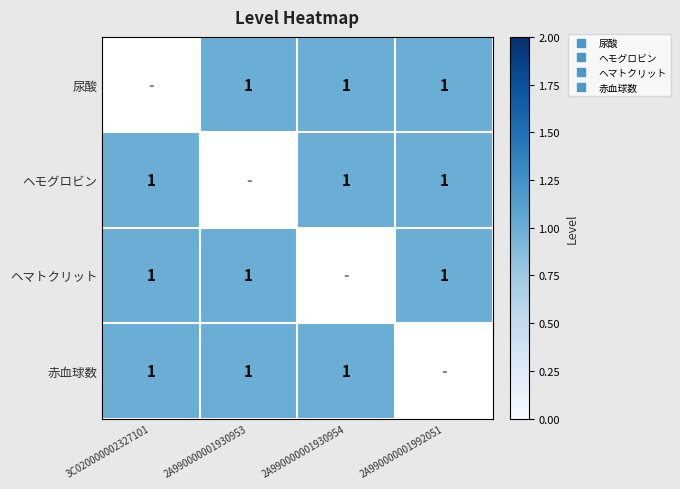

List the series in order of their peak value, lowest first.

尿酸, ヘモグロビン, ヘマトクリット, 赤血球数